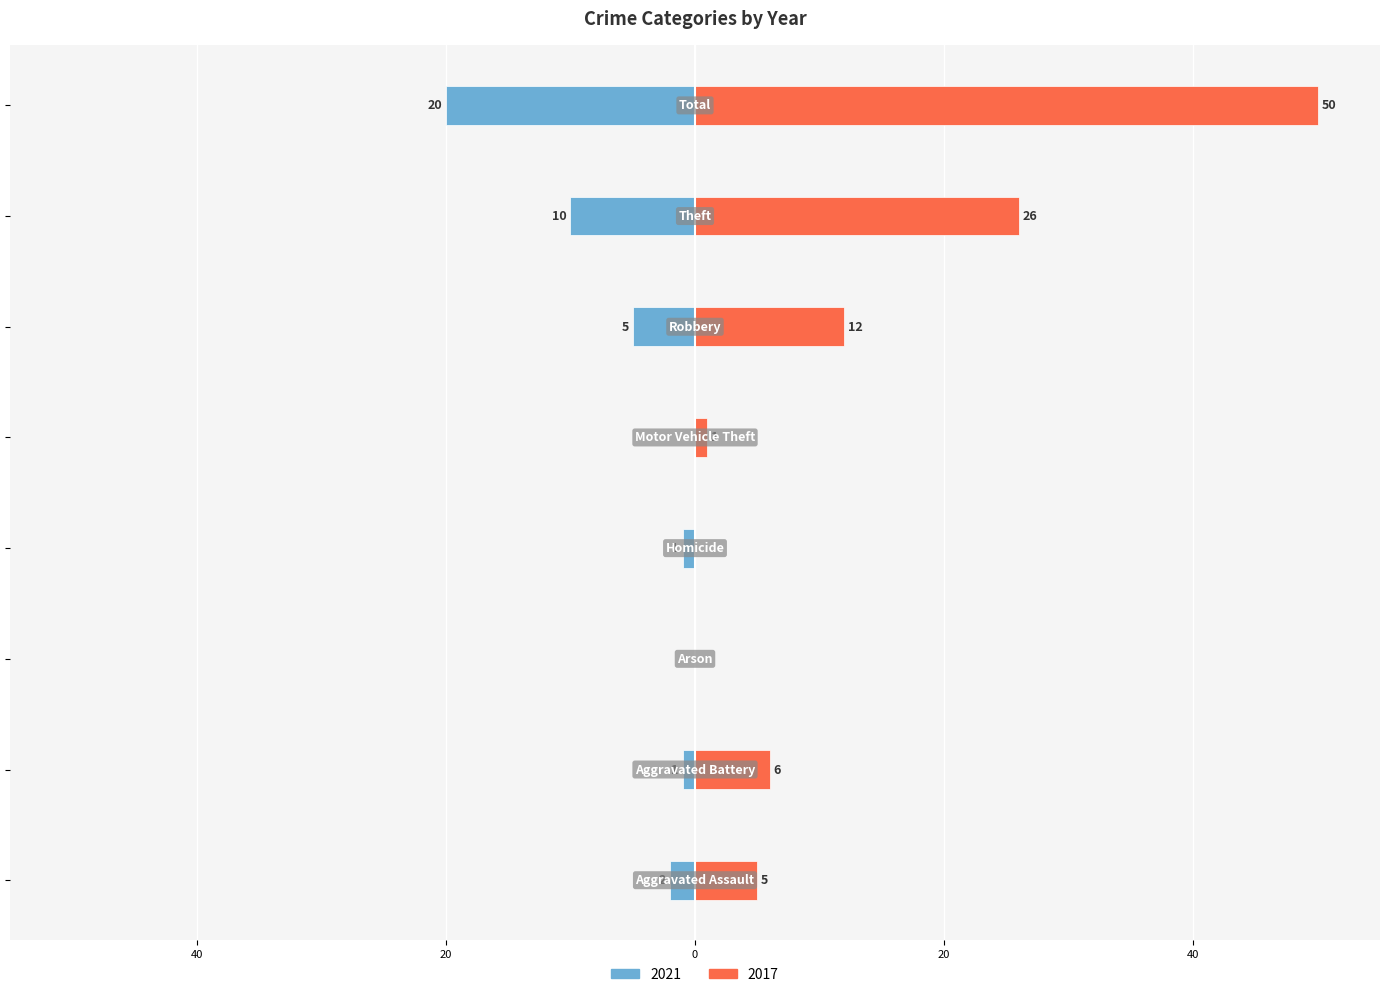

Are the bars horizontal?

Yes